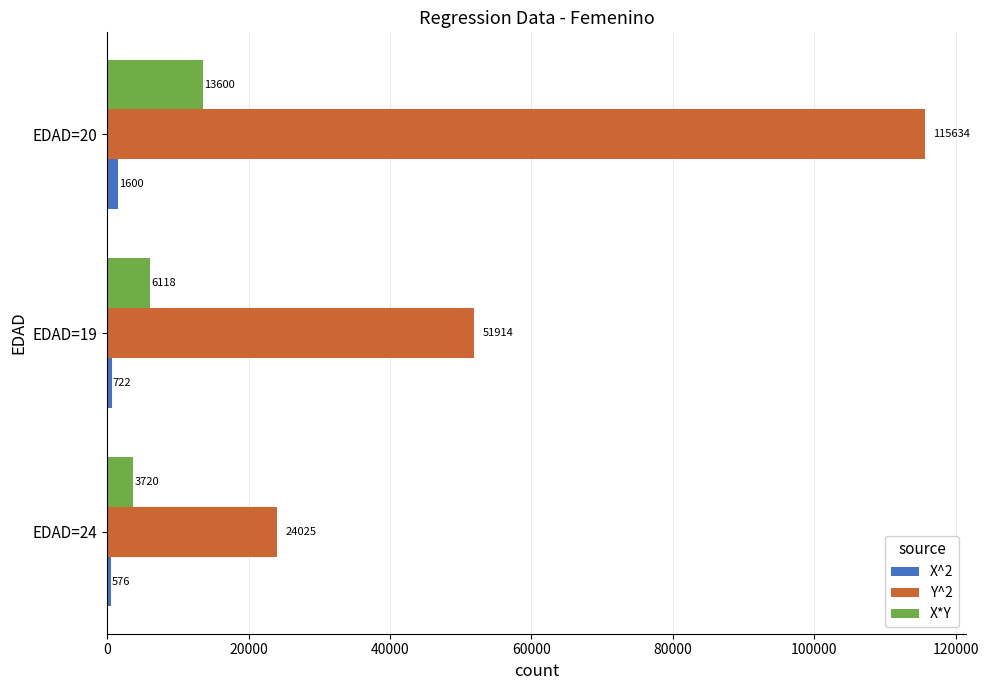

Is it true that Y^2 equals 154644 at EDAD=20?

False